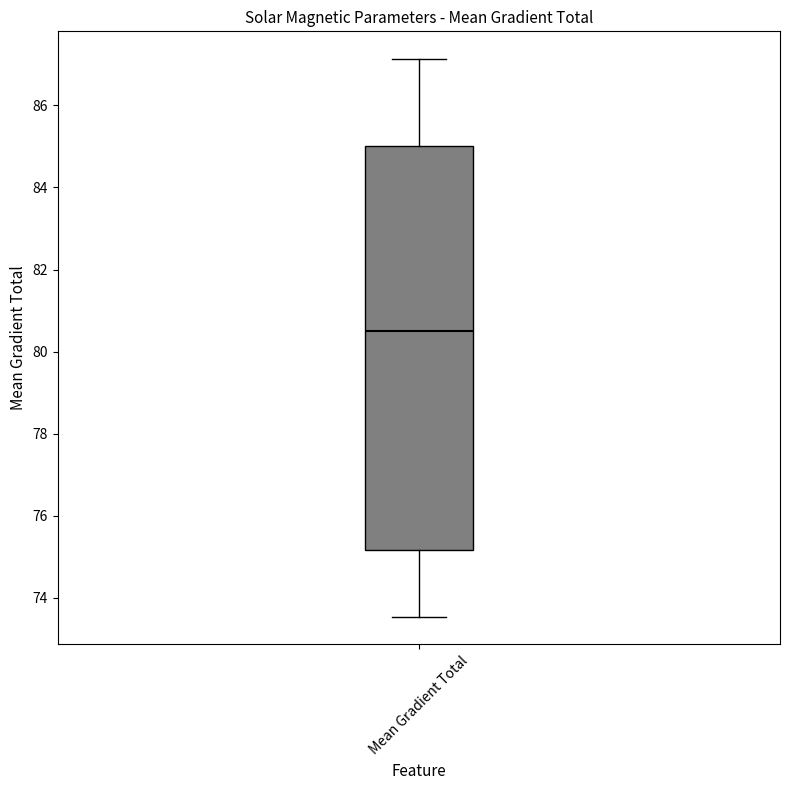

Transcribe this box plot: give where the median line is, the range the box spans, and where the two whiskers end, as read against the y-axis. The values are not printed on the chart, so give them approximately, as read against the axis.

median 80.6, box 75.2 to 85.0, whiskers 73.6 to 87.2